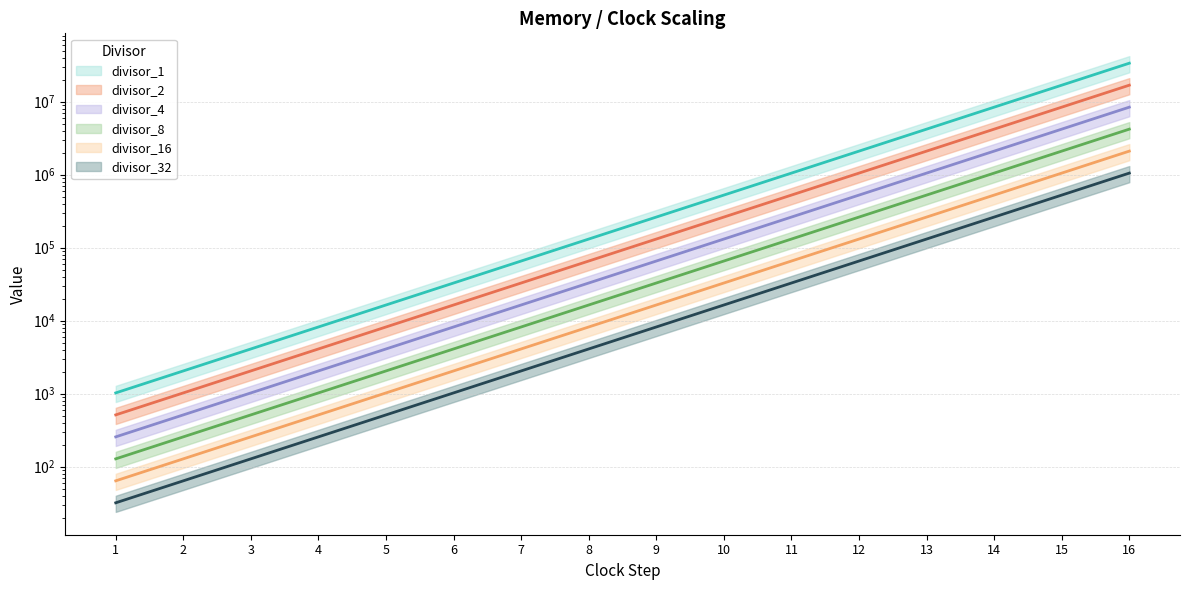

What is the value of the divisor_2 point at the 8th from the left?

65536